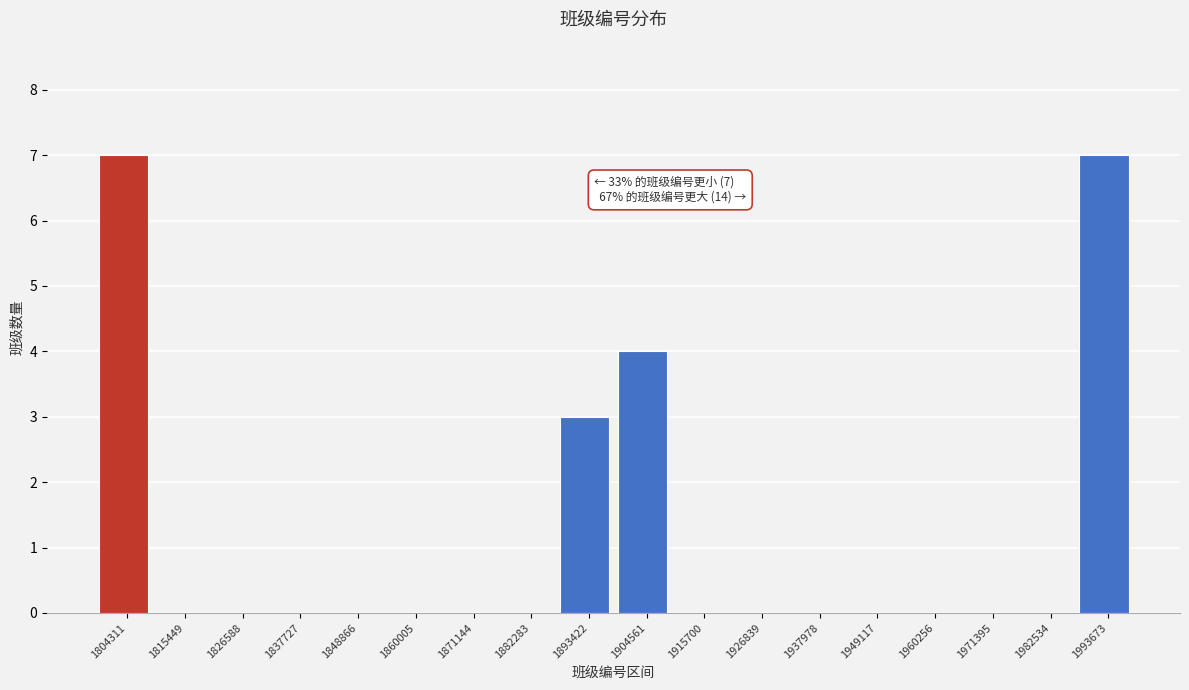

Reading left to right, what are all the values shown in this chart?

1804311=7	1815449=0	1826588=0	1837727=0	1848866=0	1860005=0	1871144=0	1882283=0	1893422=3	1904561=4	1915700=0	1926839=0	1937978=0	1949117=0	1960256=0	1971395=0	1982534=0	1993673=7